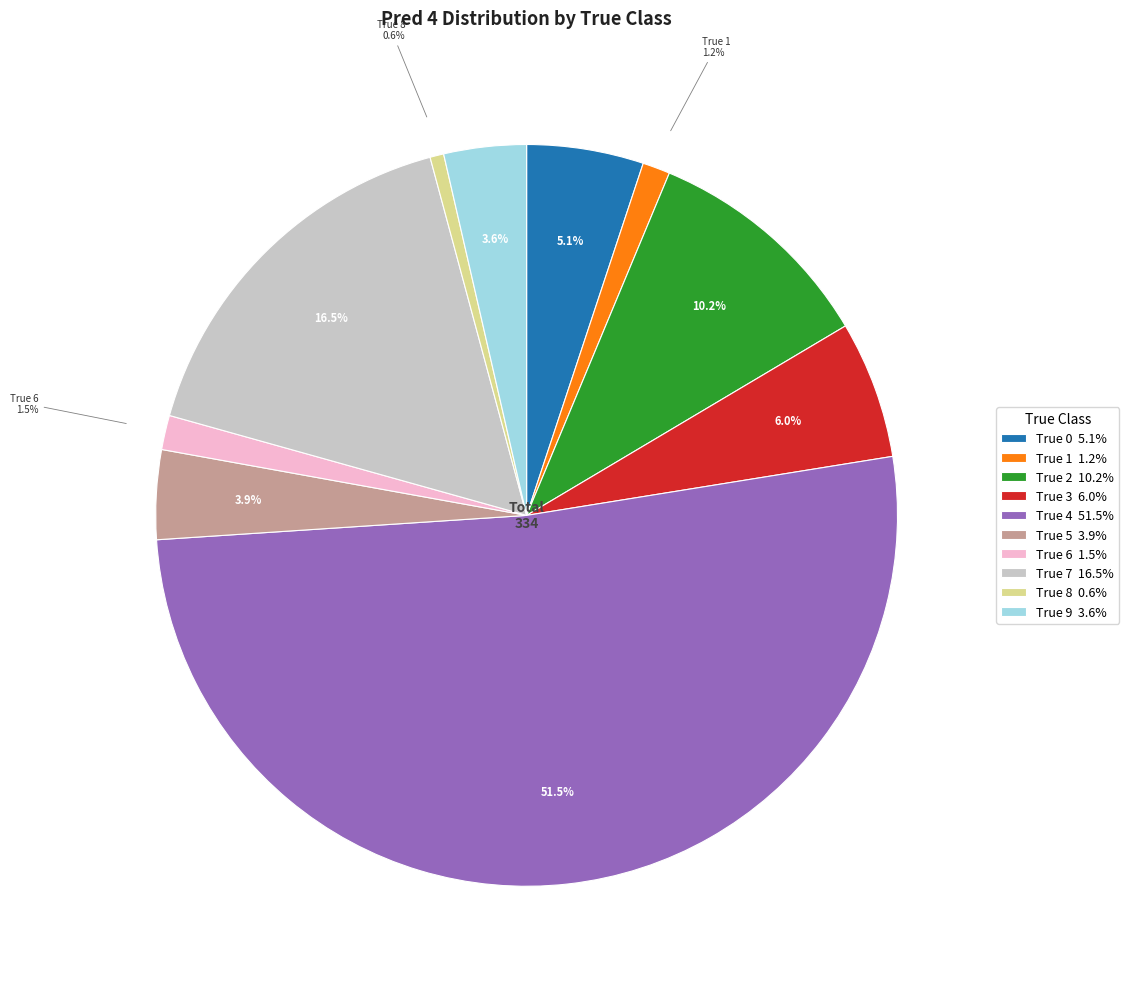

Which slice is the smallest?

True 8